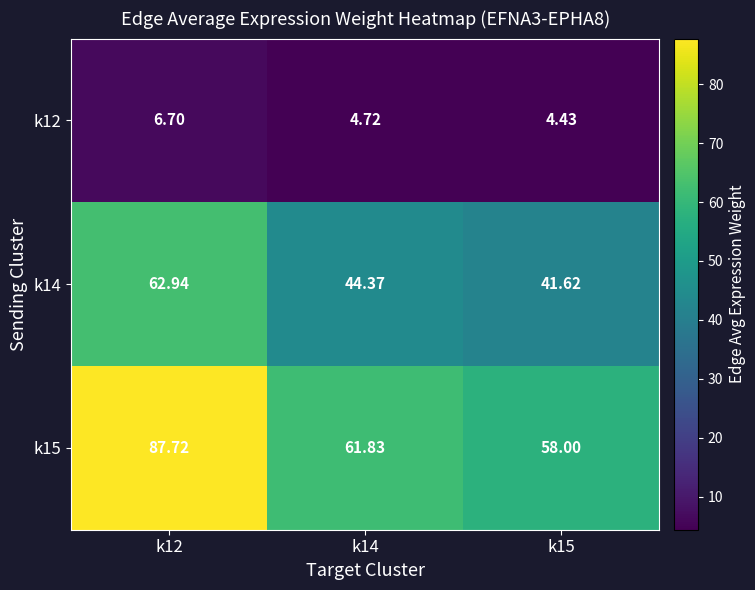

Which series has the largest total across all categories?

k15